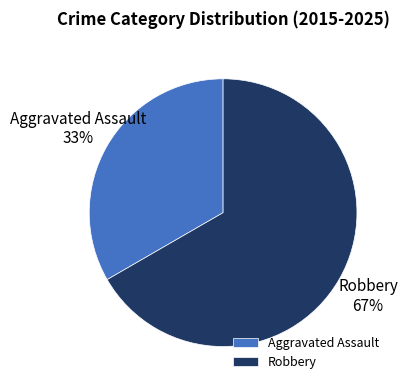

Which category accounts for the majority?

Robbery